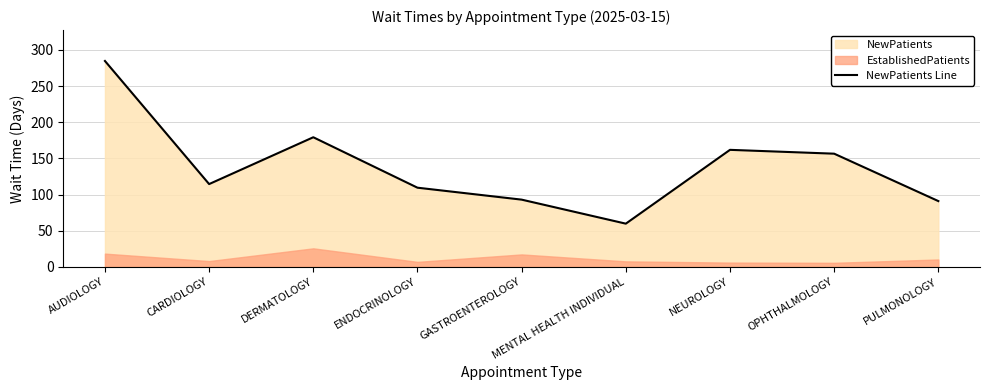

Where does the data first go above 114?

AUDIOLOGY